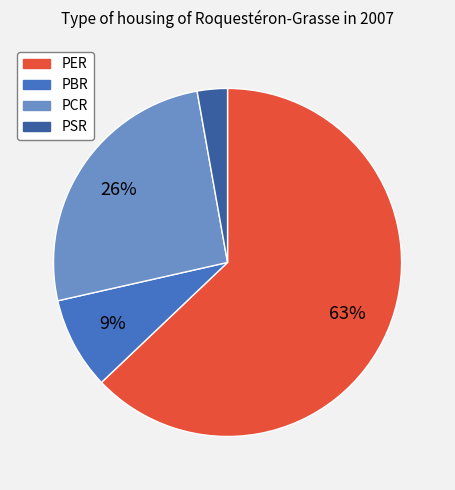

Does any single category account for the majority?

Yes